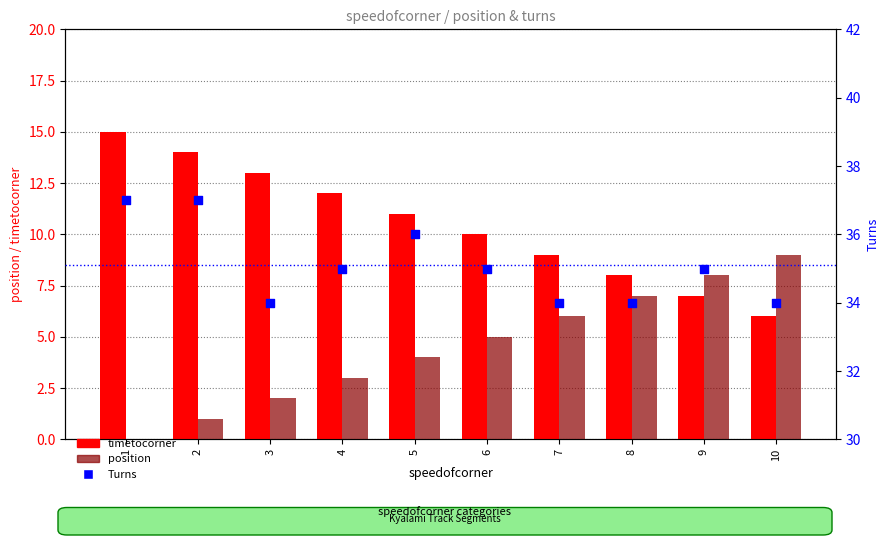

Which series has the largest total across all categories?

Turns